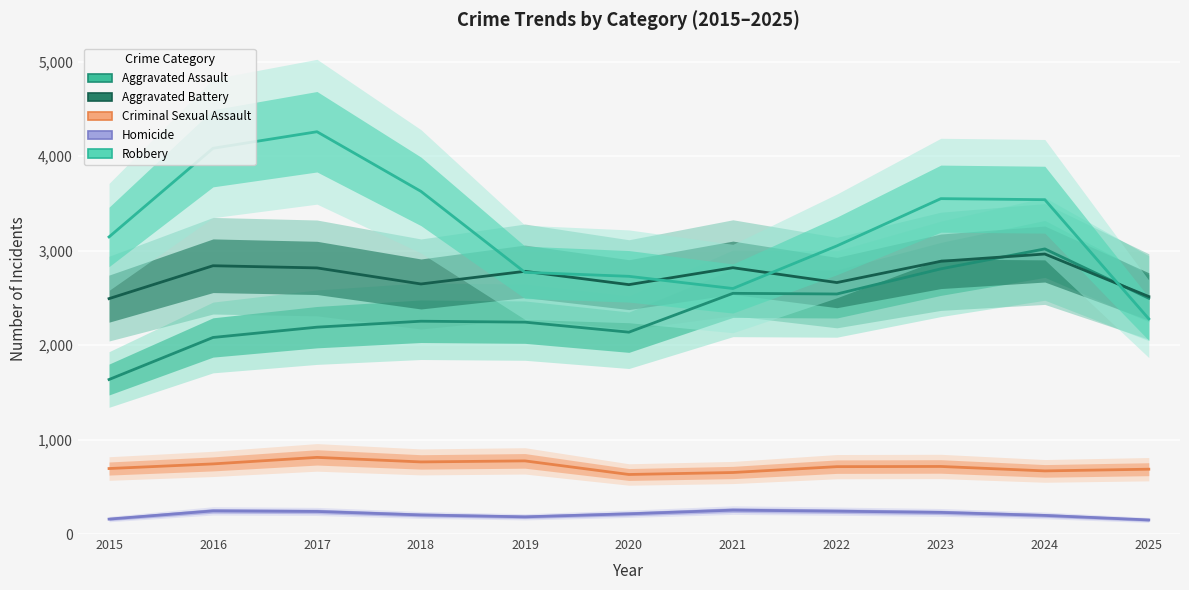

List the series in order of their peak value, highest first.

Robbery, Aggravated Assault, Aggravated Battery, Criminal Sexual Assault, Homicide